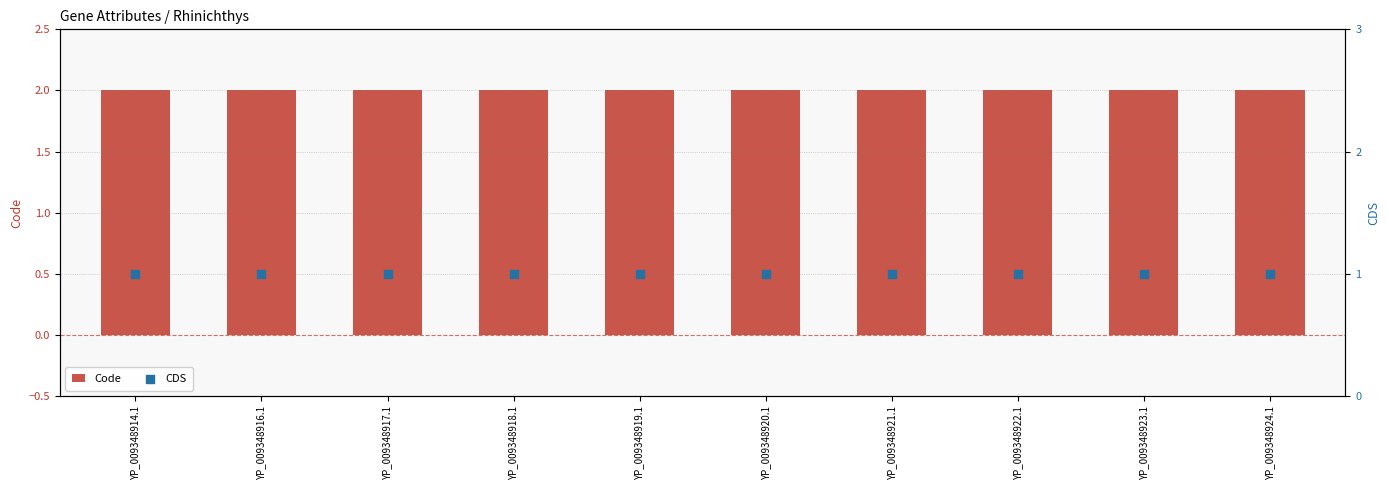

What is the total value across all series at YP_009348914.1?

3